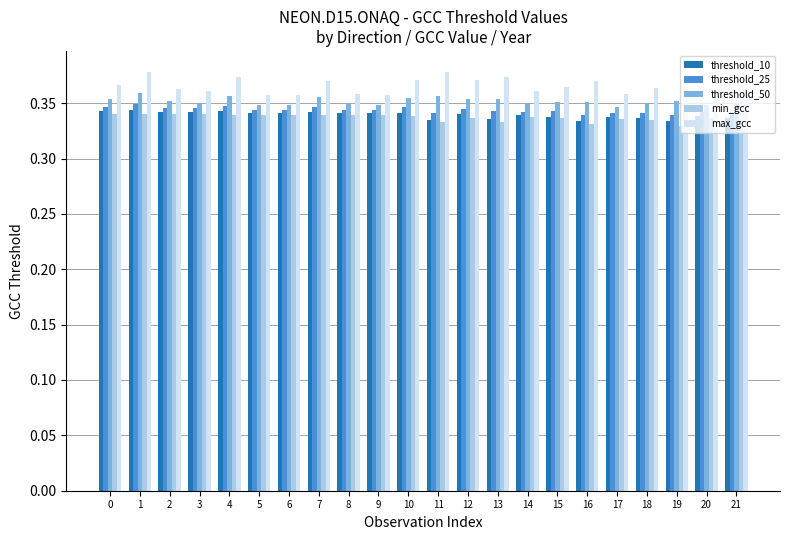

Rank the series by their maximum value, from highest to lowest.

max_gcc, threshold_50, threshold_25, threshold_10, min_gcc